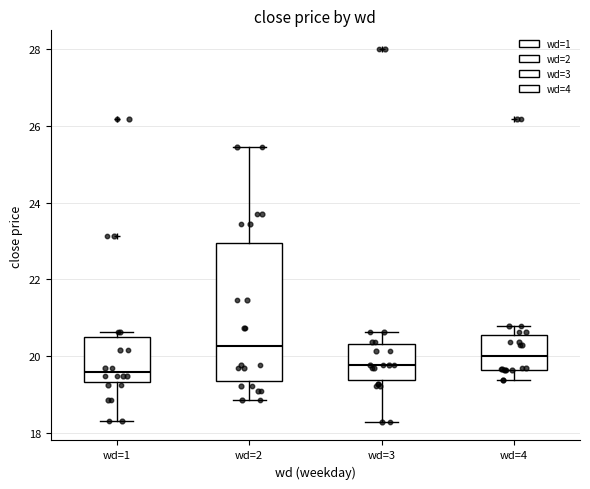

Reading left to right, transcribe this box plot: for each box, give where its median line is, the range the box spans, and where its two whiskers end, as read against the y-axis. The values are not printed on the chart, so give them approximately, as read against the axis.

wd=1: median 19.6, box 19.4 to 20.6, whiskers 18.4 to 20.6 (just above the box's upper edge)
wd=2: median 20.2, box 19.4 to 23.0, whiskers 18.8 to 25.4
wd=3: median 19.8, box 19.4 to 20.4, whiskers 18.2 to 20.6
wd=4: median 20.0, box 19.6 to 20.6, whiskers 19.4 to 20.8